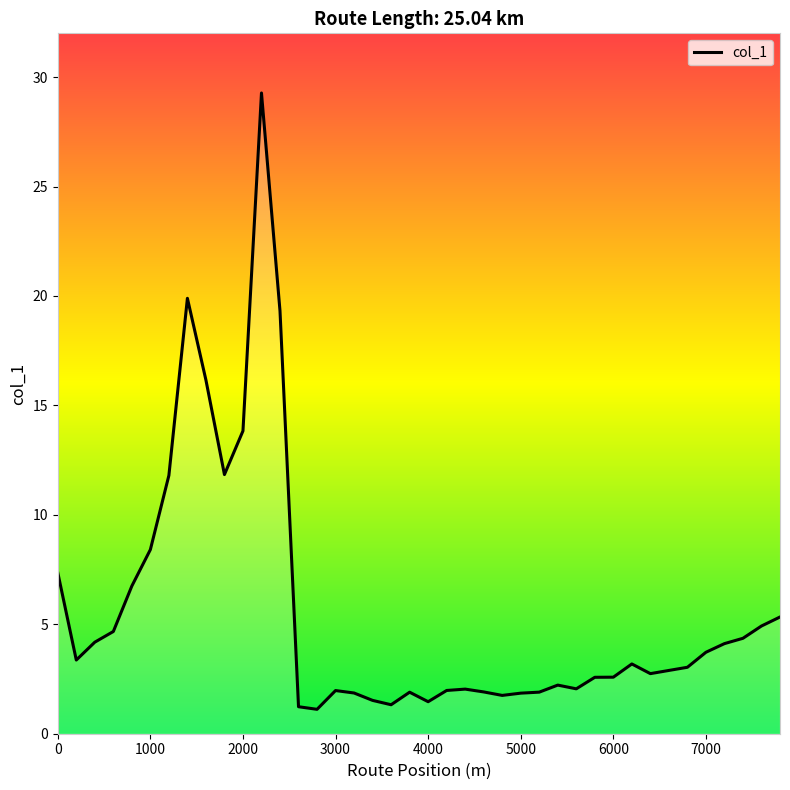

What is the smallest value displayed?

1.1